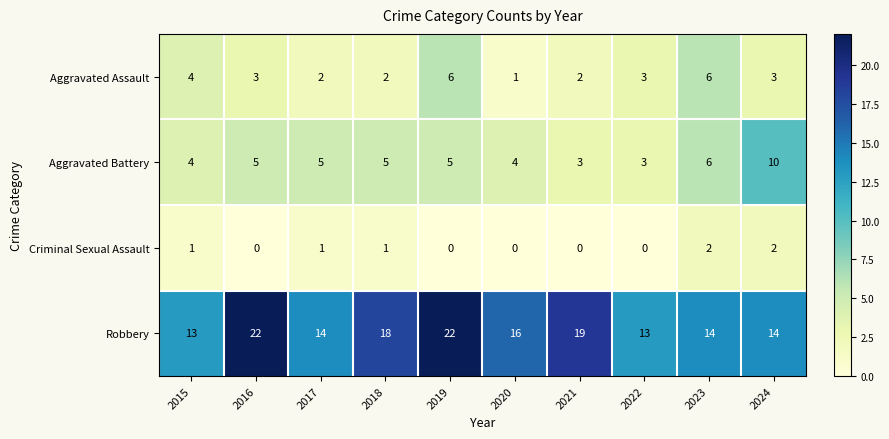

Which series has the widest spread of values?

Robbery